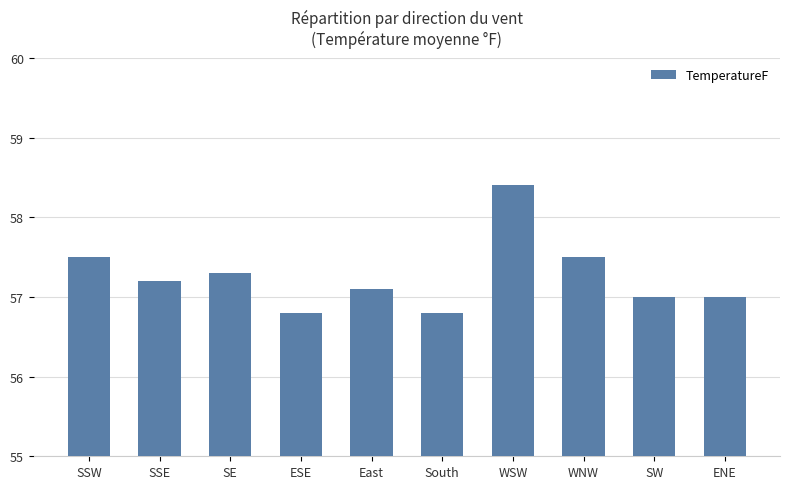

What is the change in value from SSE to SW?

-0.2